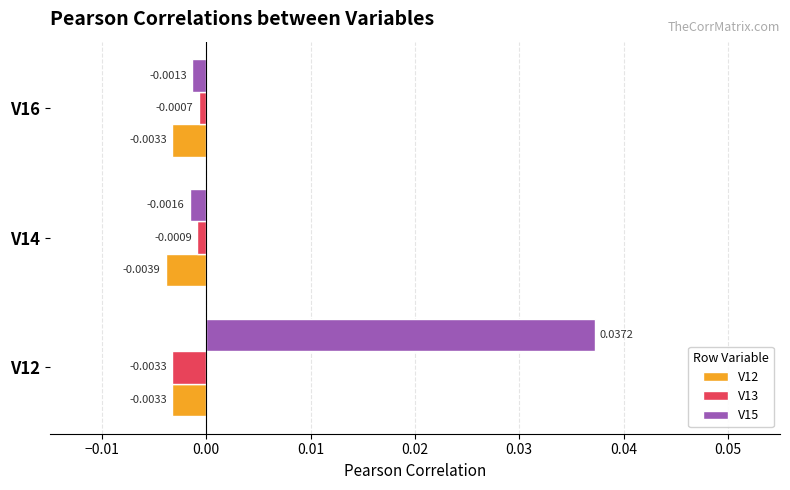

List the series in order of their peak value, lowest first.

V12, V13, V15